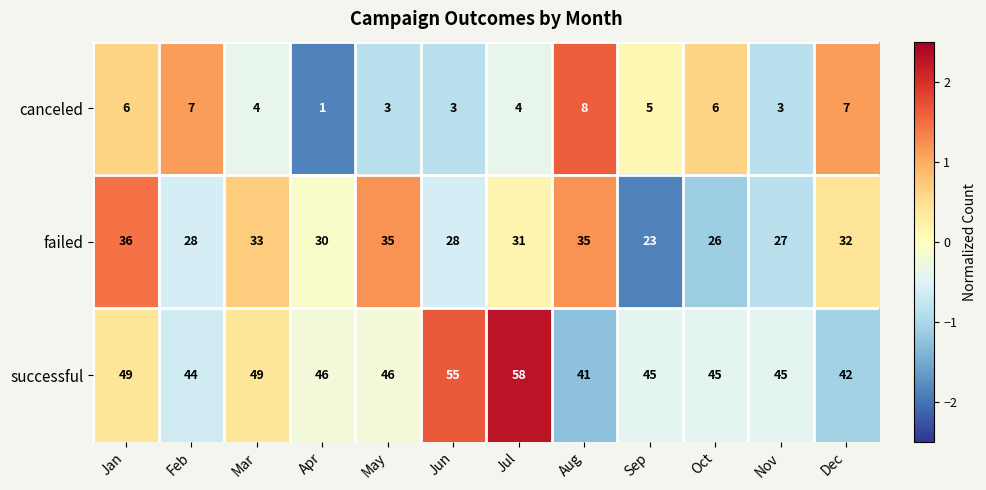

Which series has the widest spread of values?

successful